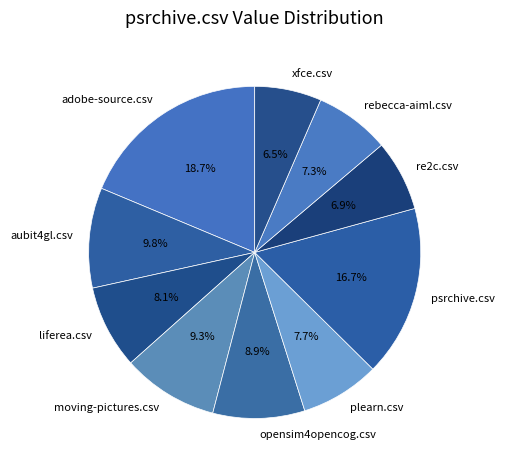

How many slices are in this pie chart?

10